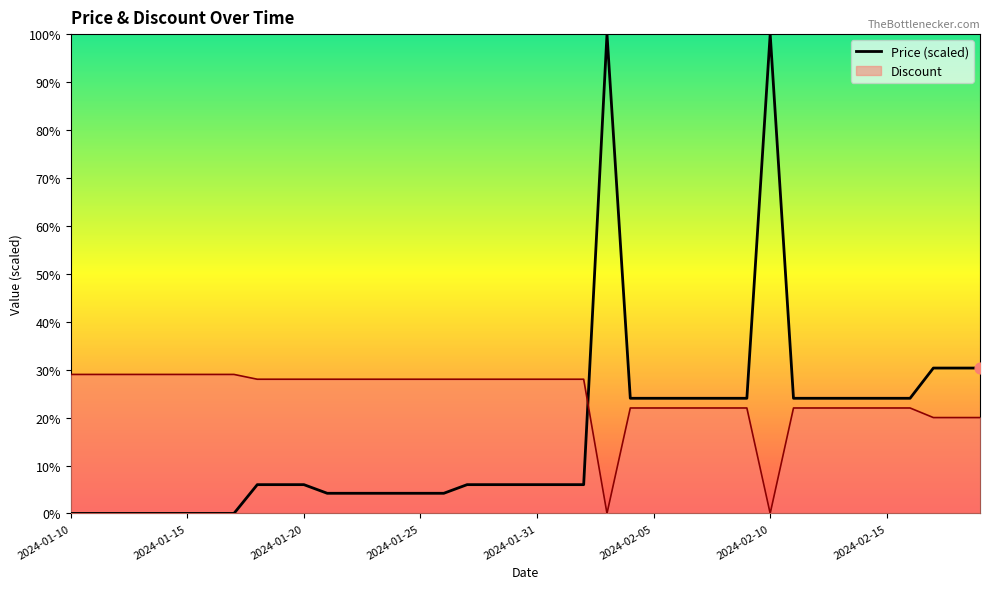

Between 18 and 13, which is larger?

18